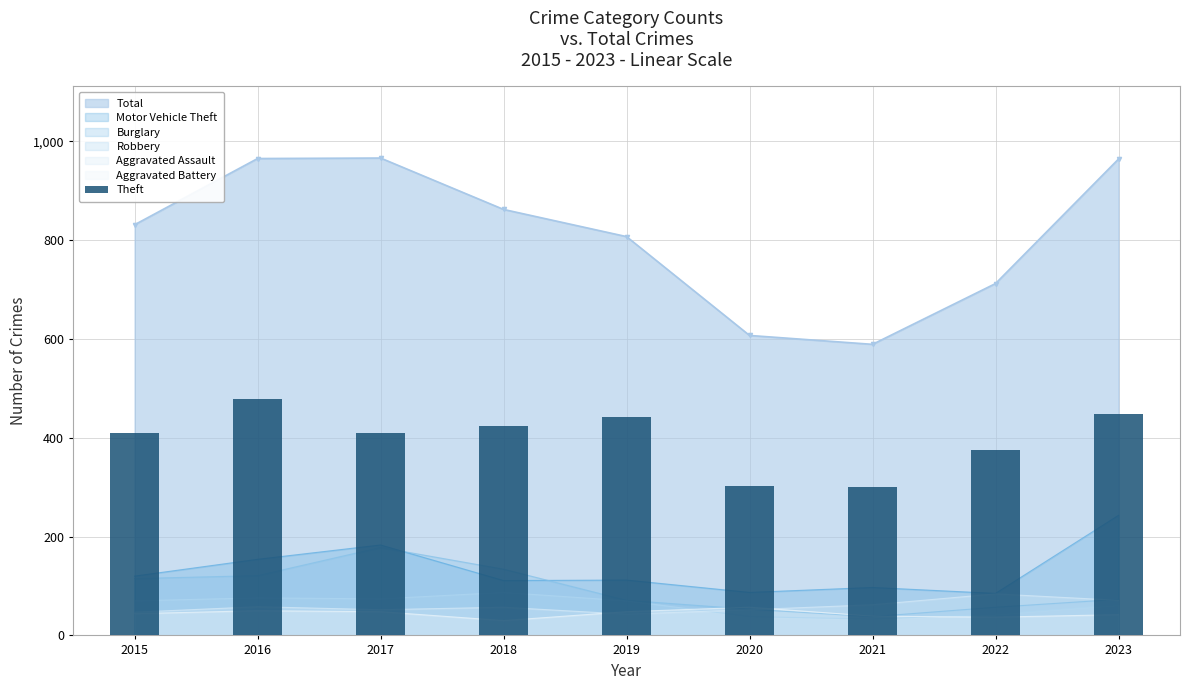

The value at 2021 is 426. True or false?

False